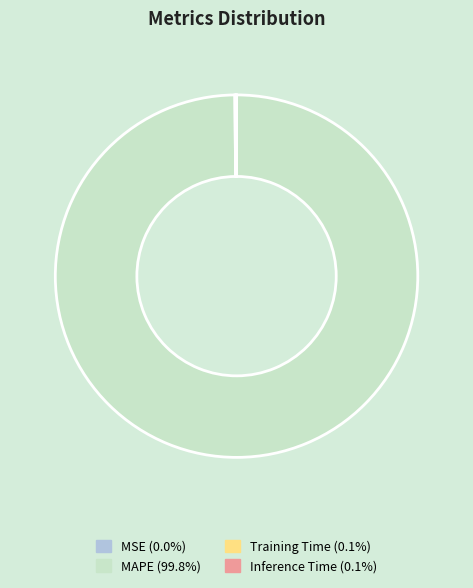

Which category has the biggest portion of the pie?

MAPE